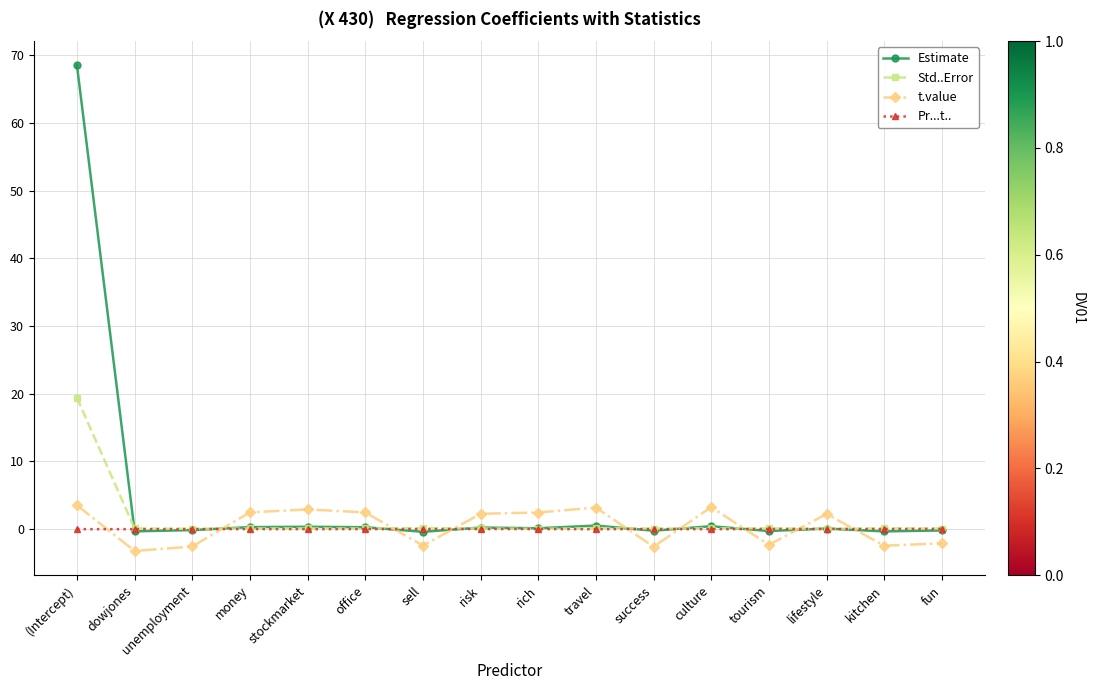

How many intersections are there between t.value and Estimate?

8